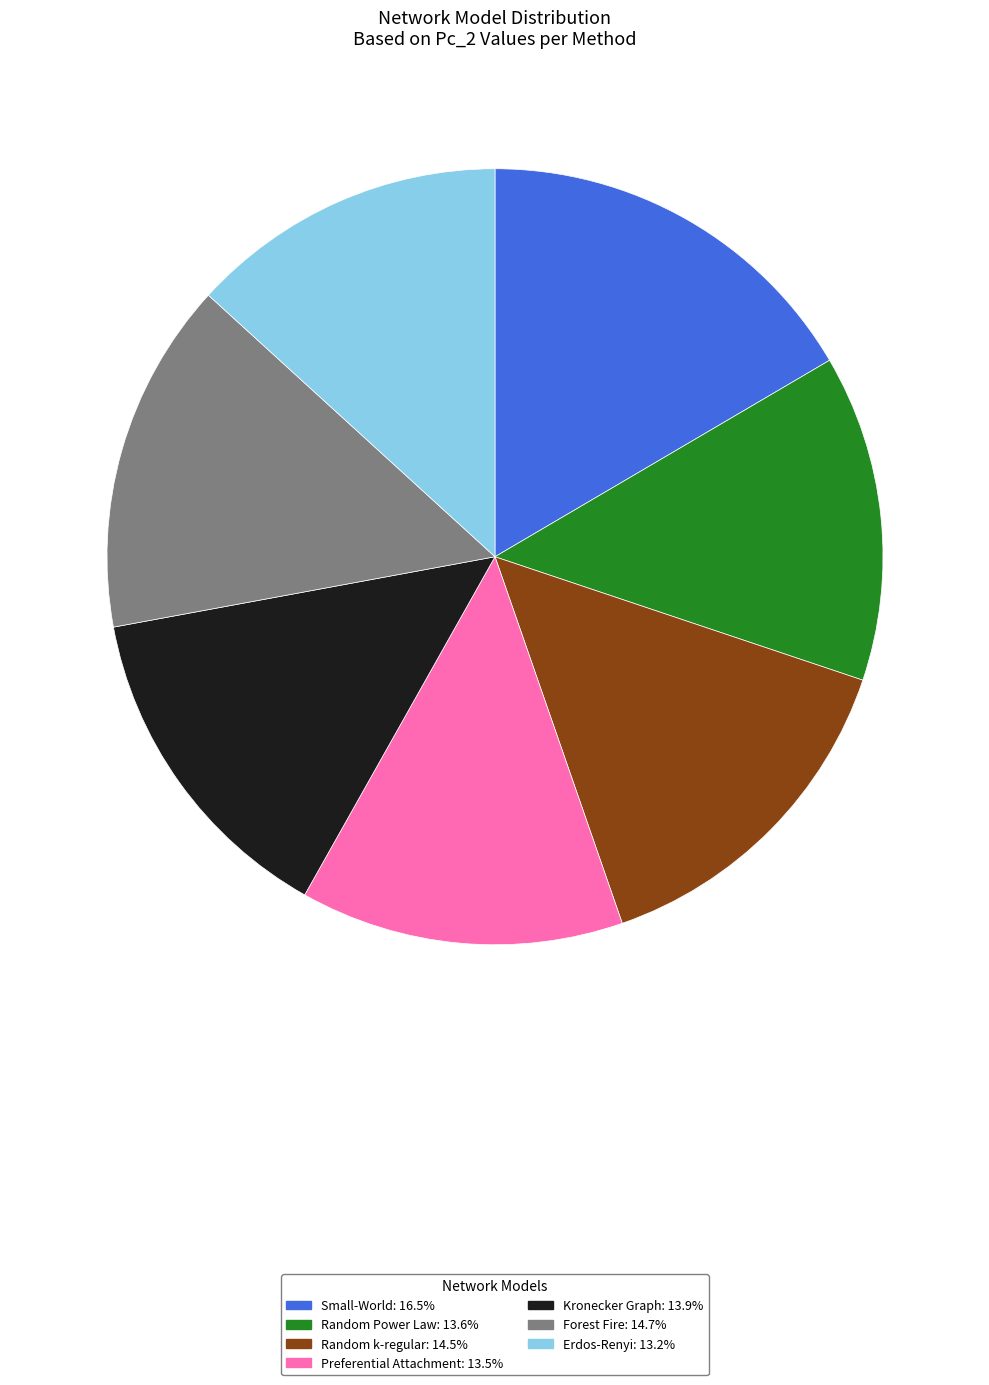

Do Forest Fire and Kronecker Graph together represent more than half of the pie?

No